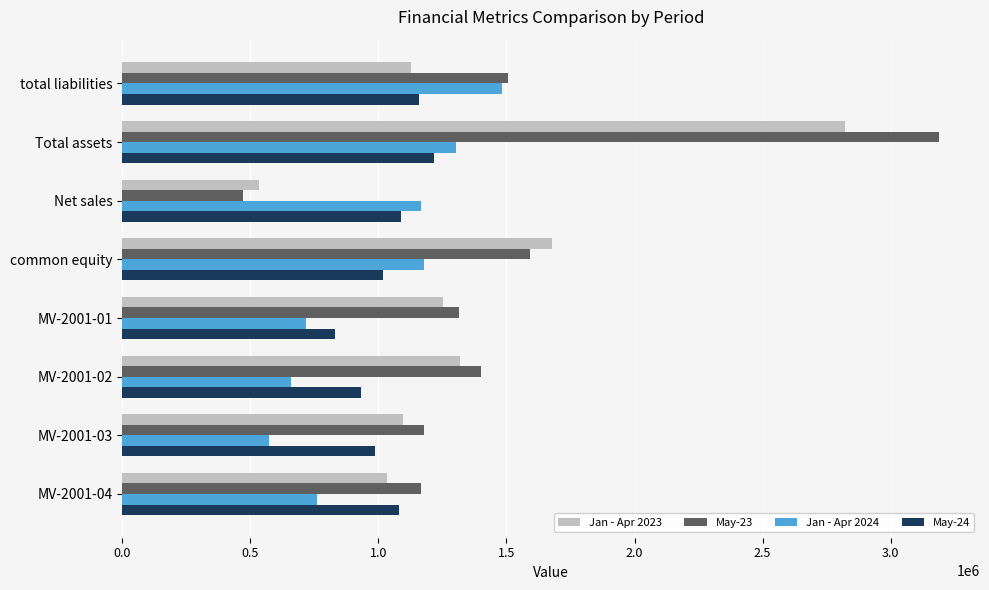

Rank the series by their maximum value, from lowest to highest.

May-24, Jan - Apr 2024, Jan - Apr 2023, May-23